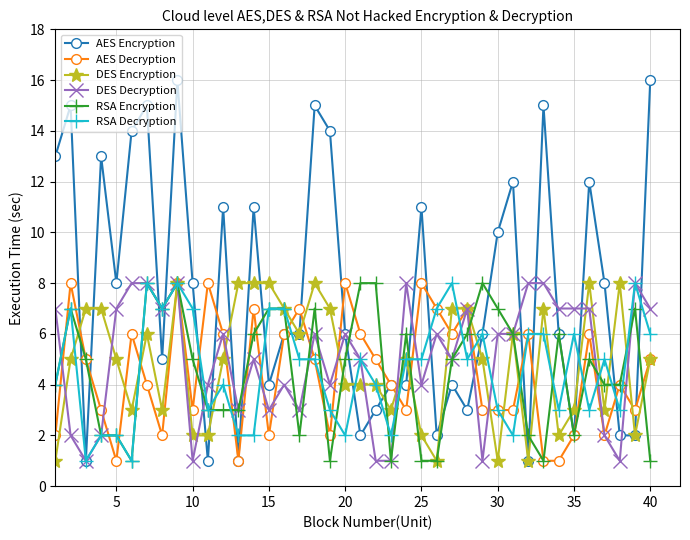

True or false: DES Encryption has more than 2 interior local peaks.

True